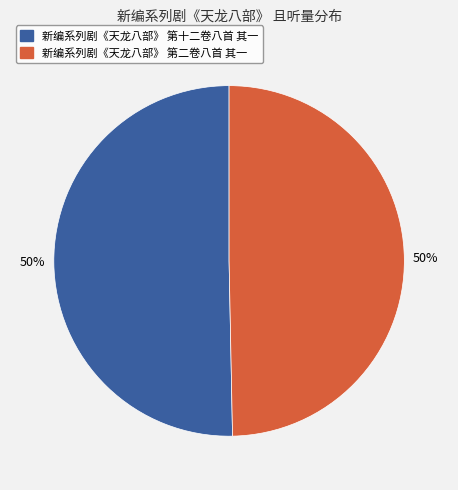

Combined, do 新编系列剧《天龙八部》 第十二卷八首 其一 and 新编系列剧《天龙八部》 第二卷八首 其一 account for over 50%?

Yes